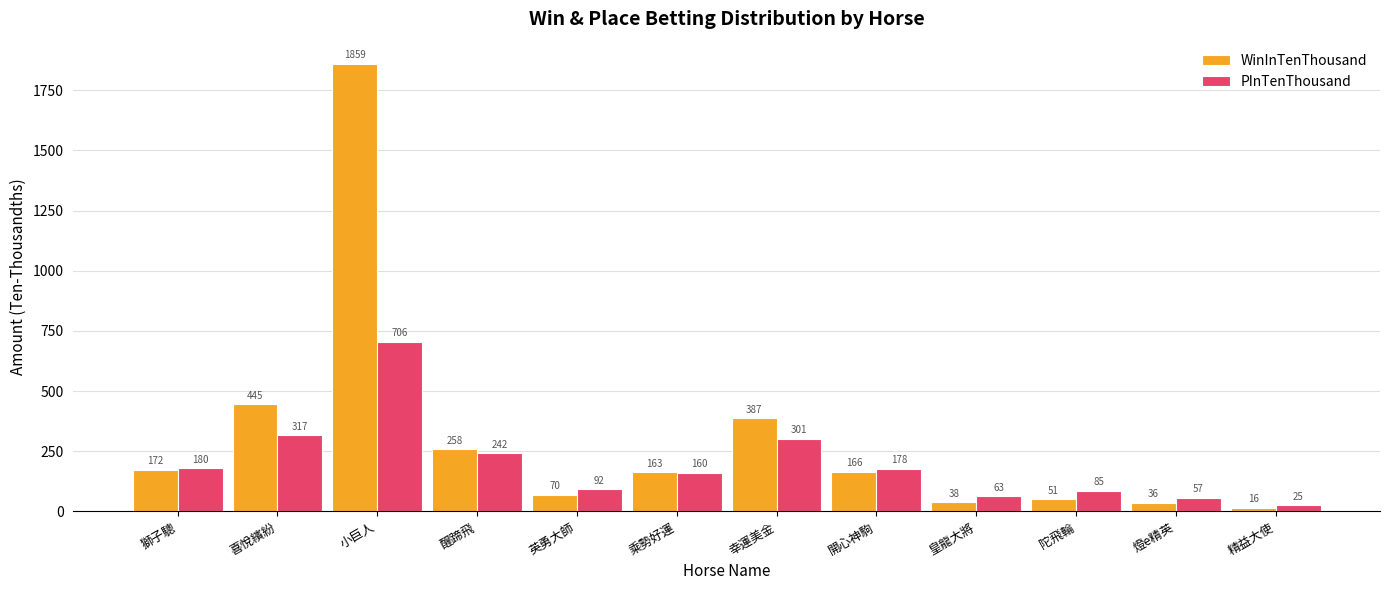

At 皇龍大將, list the series in order from smallest to largest.

WinInTenThousand, PInTenThousand